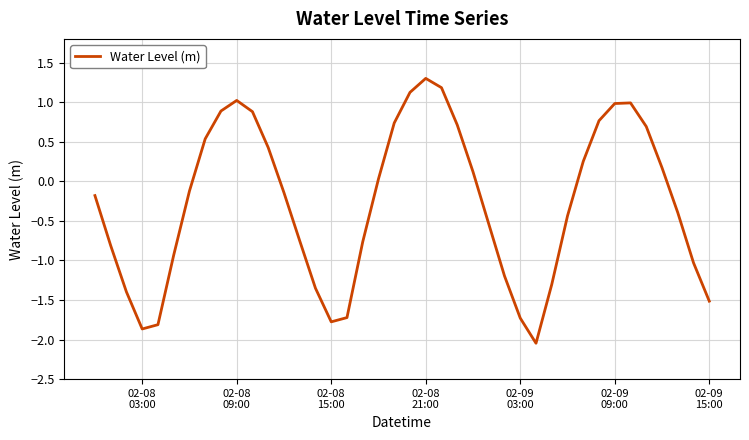

What is the difference between the maximum and minimum values?

3.3